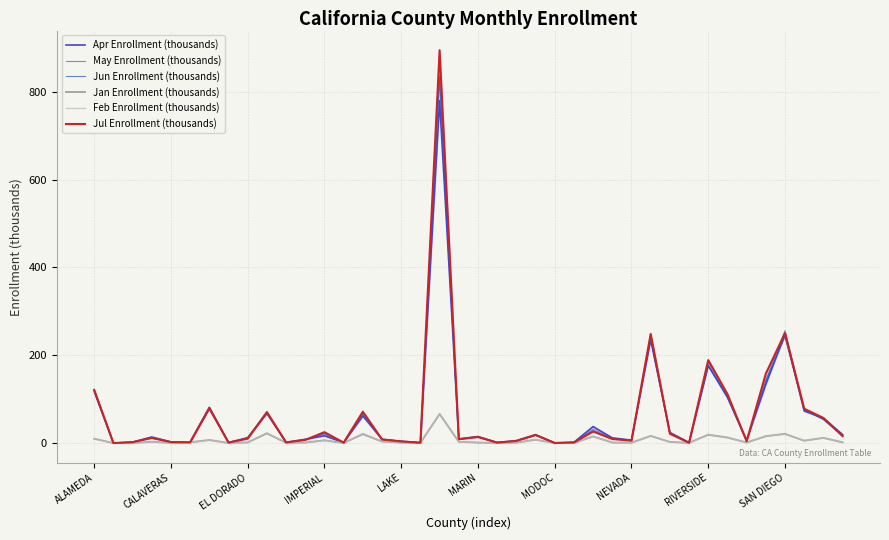

Where does the Apr Enrollment (thousands) series first go above 12?

ALAMEDA